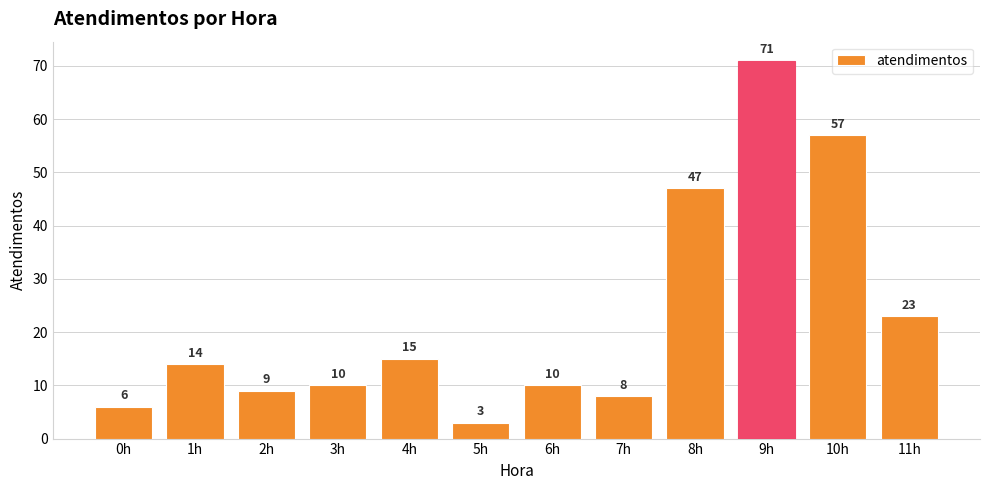

Which label corresponds to the largest value in the chart?

9h